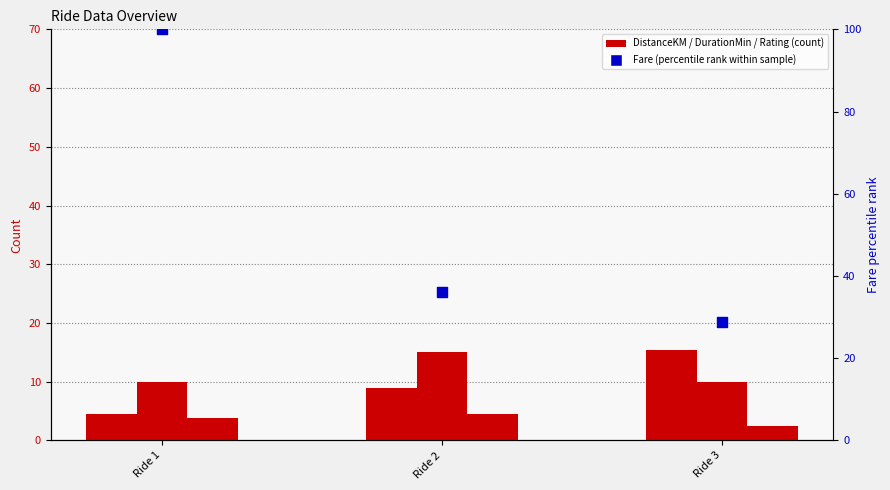

At how many categories does at least one series exceed 35?

2